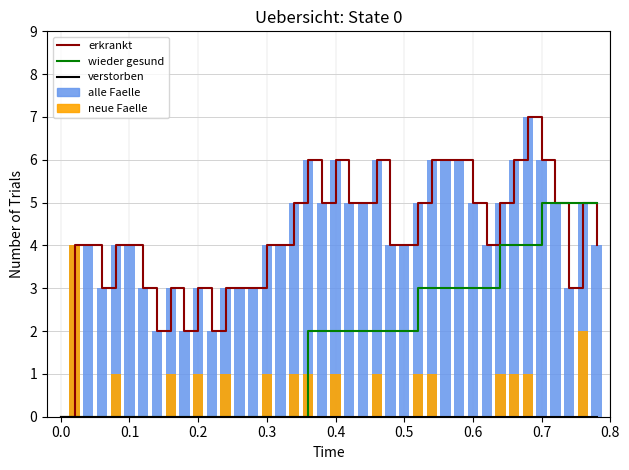

At how many categories does at least one series exceed 5?

9